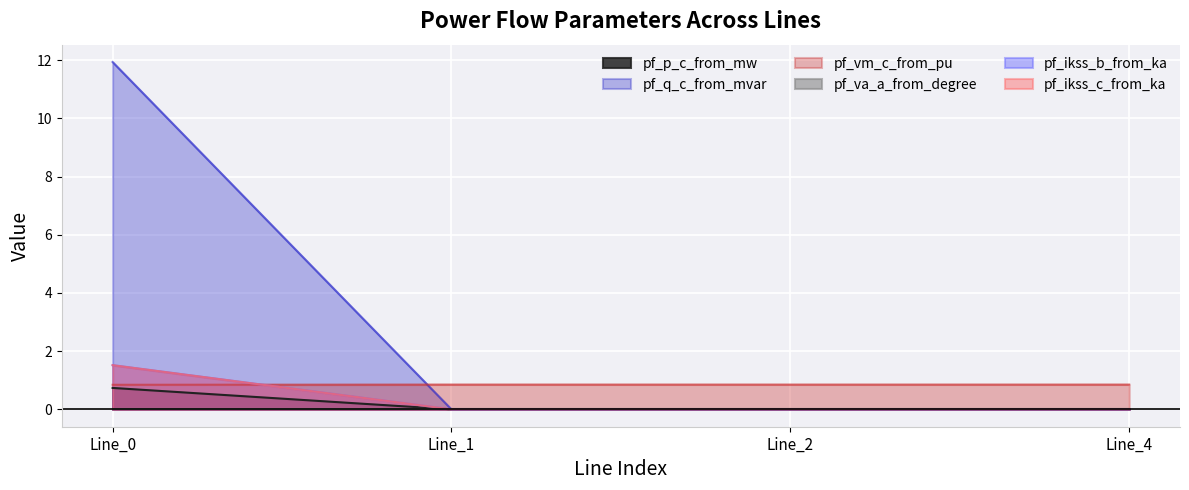

True or false: pf_q_c_from_mvar and pf_ikss_b_from_ka intersect in this chart.

False